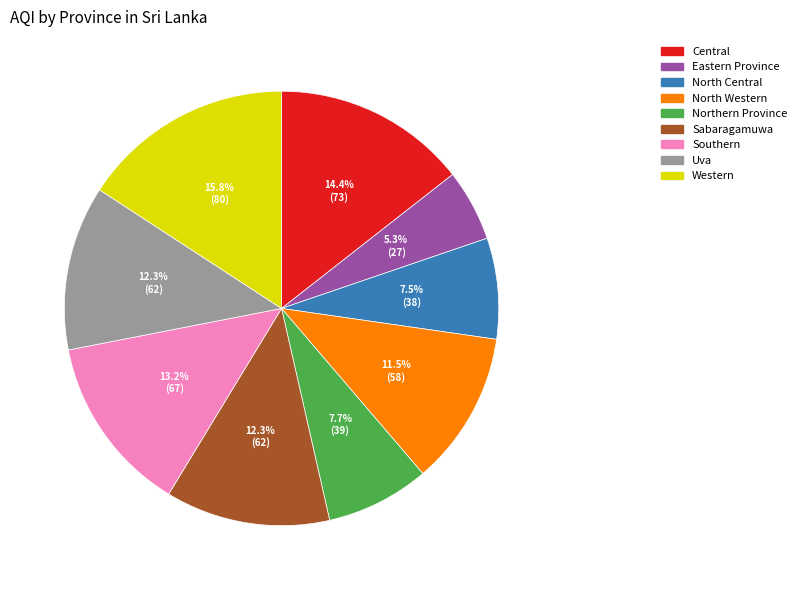

Which category has the smallest portion of the pie?

Eastern Province